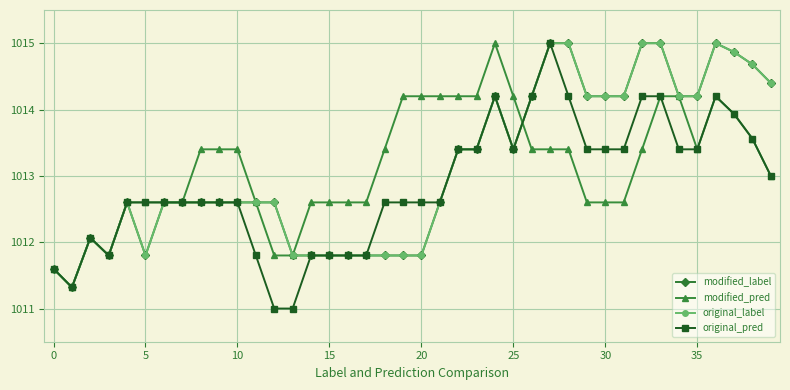

True or false: original_pred and modified_label intersect in this chart.

False